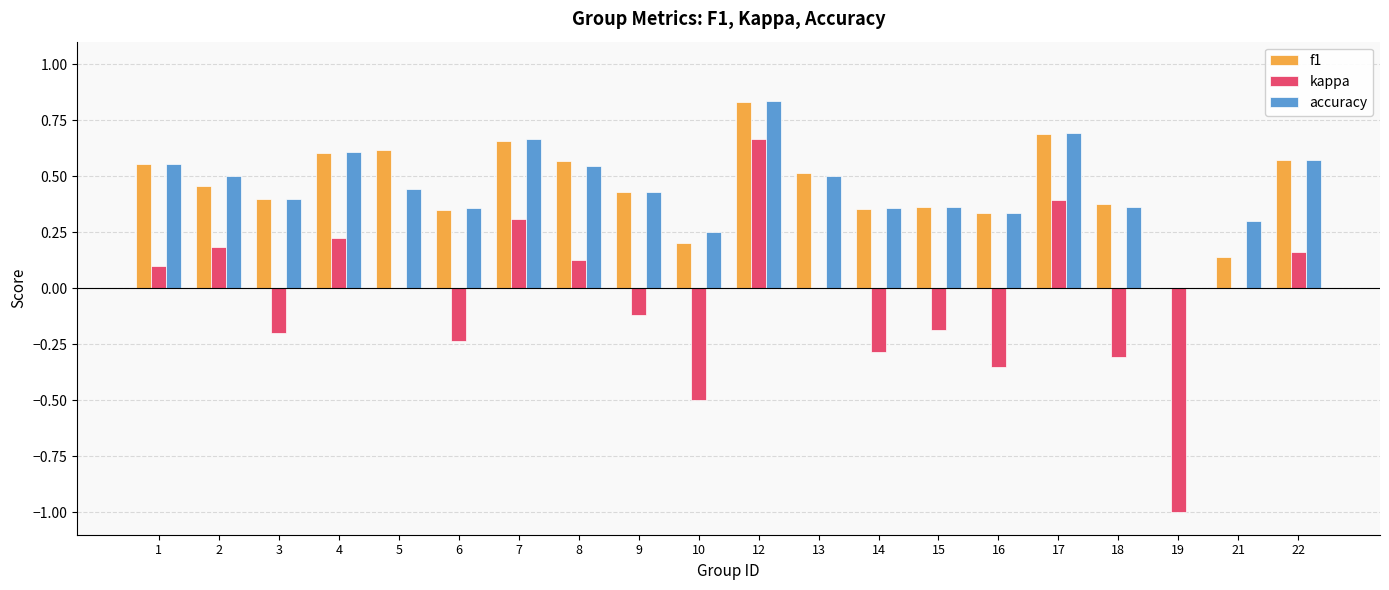

What is the sum of the accuracy values at 21 and 4?

0.9